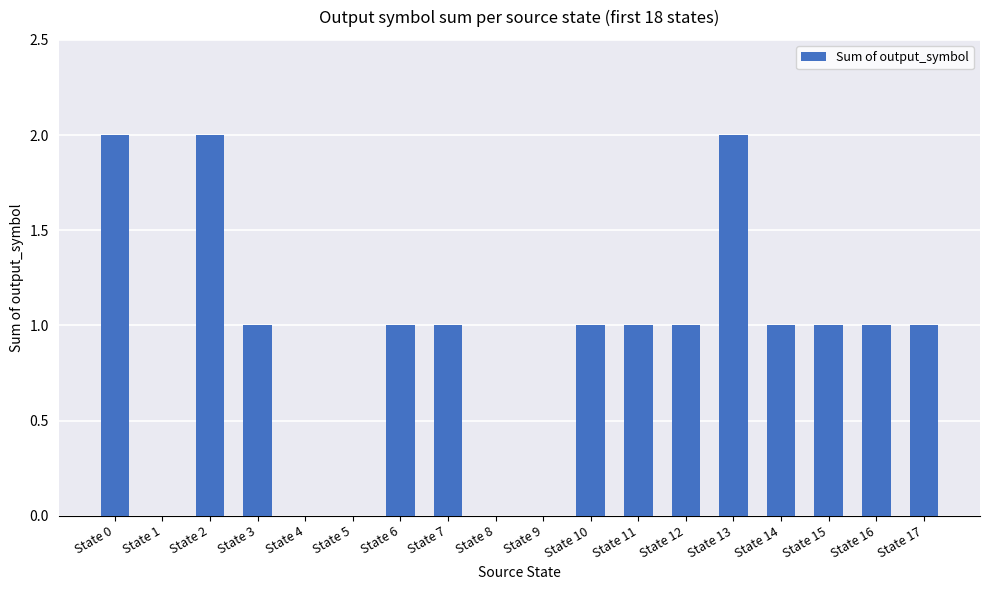

Reading left to right, what are all the values shown in this chart?

State 0=2	State 1=0	State 2=2	State 3=1	State 4=0	State 5=0	State 6=1	State 7=1	State 8=0	State 9=0	State 10=1	State 11=1	State 12=1	State 13=2	State 14=1	State 15=1	State 16=1	State 17=1